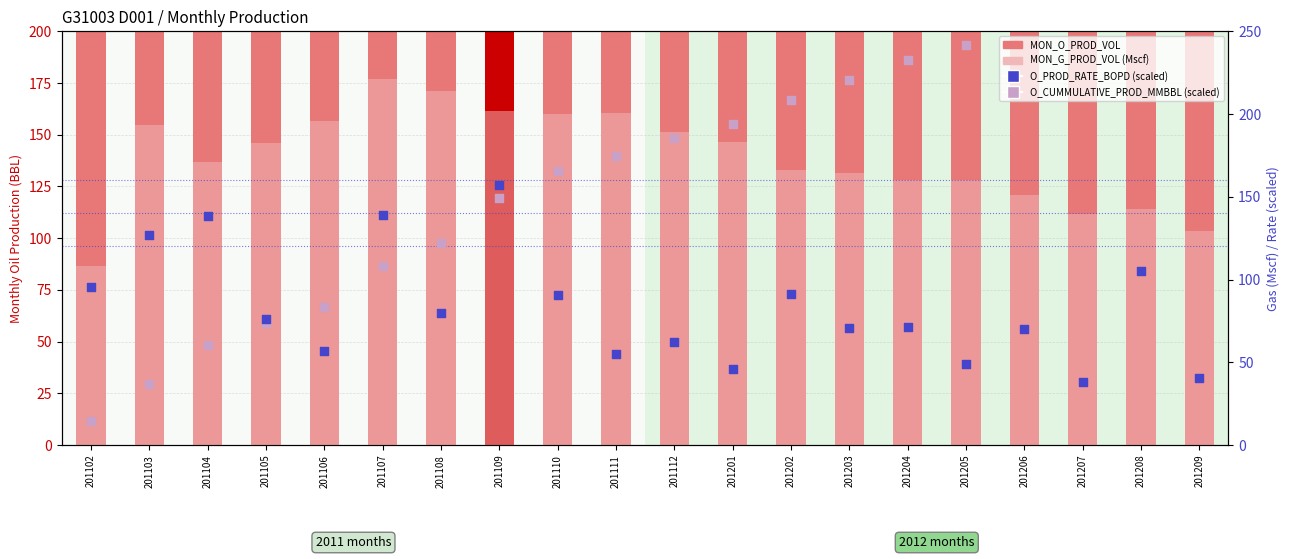

What is the total value across all series at 201202?

1193.6